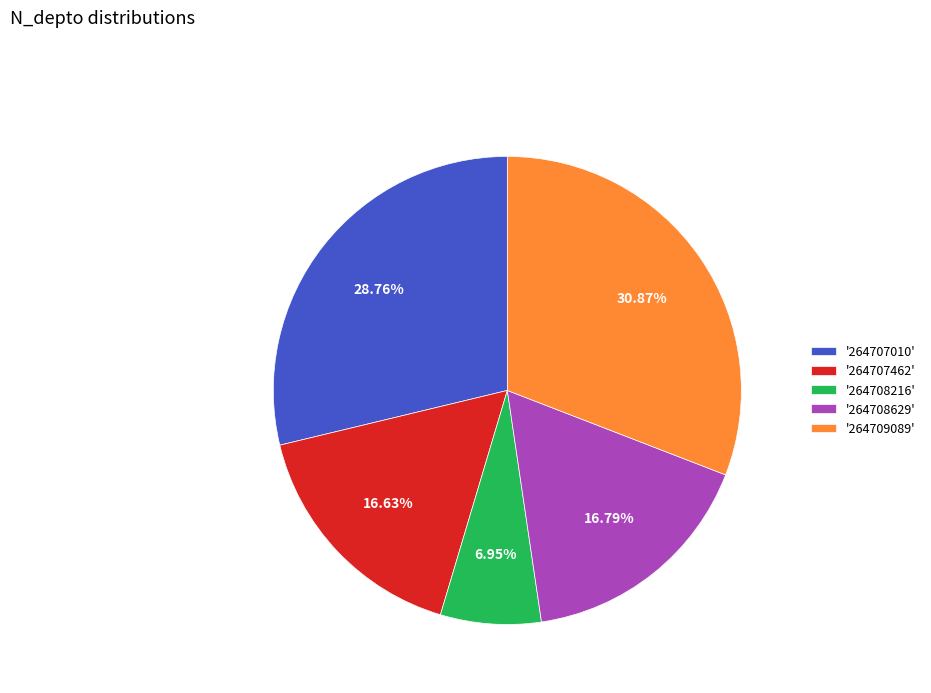

Do '264707010' and '264707462' together represent more than half of the pie?

No